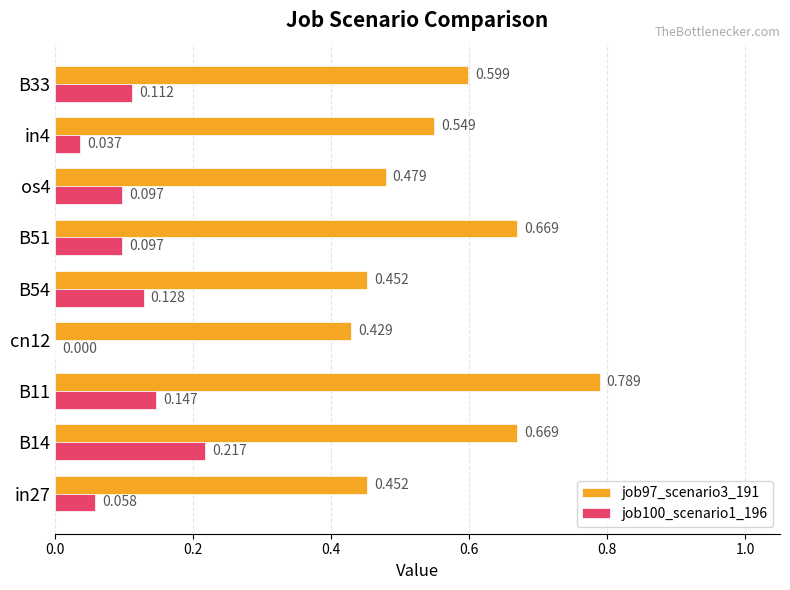

Is the value of job100_scenario1_196 at cn12 greater than the value of job97_scenario3_191 at B51?

No